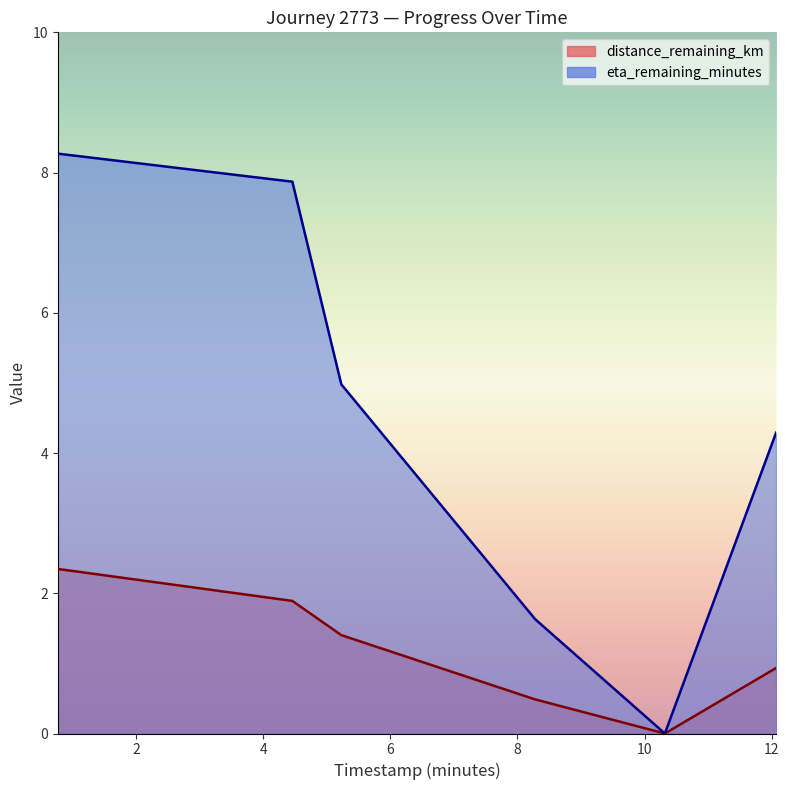

True or false: eta_remaining_minutes and distance_remaining_km cross at least once.

False